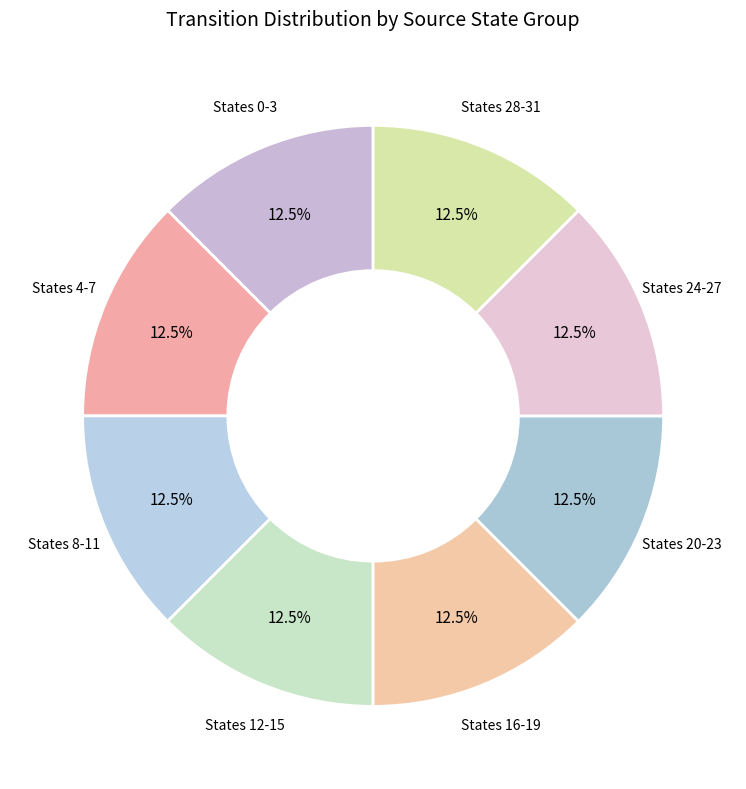

Does States 24-27 account for over 50% of the chart?

No